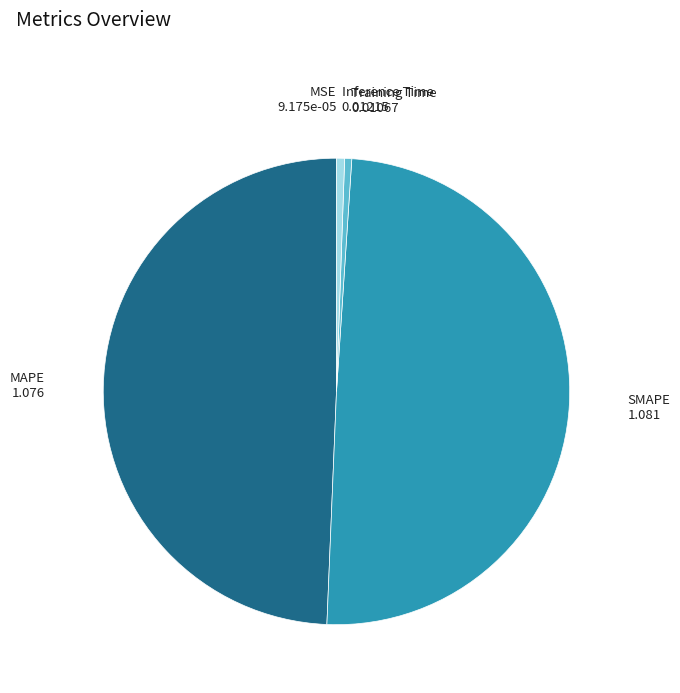

Does Training Time account for over 50% of the chart?

No